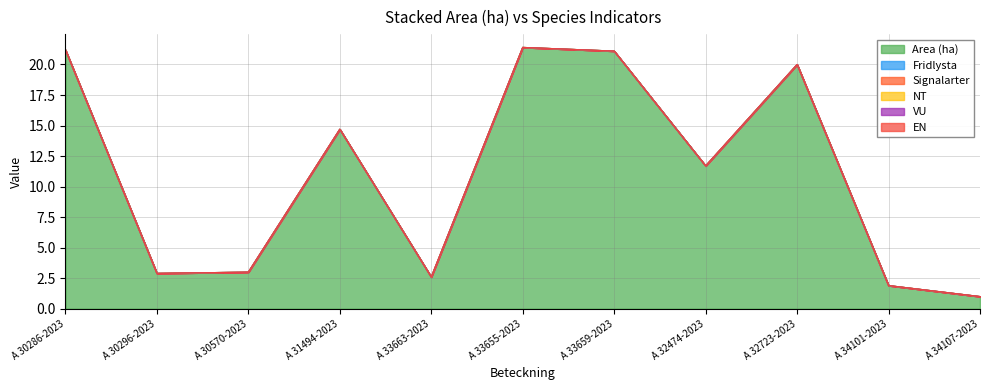

Does the chart display data point markers on the line(s)?

No